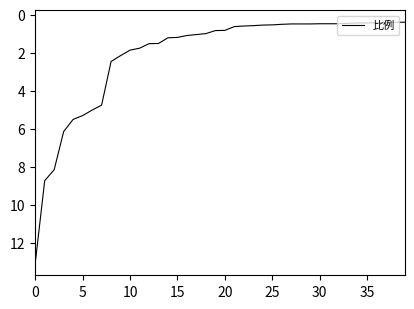

What is the maximum value shown in the chart?

13.1